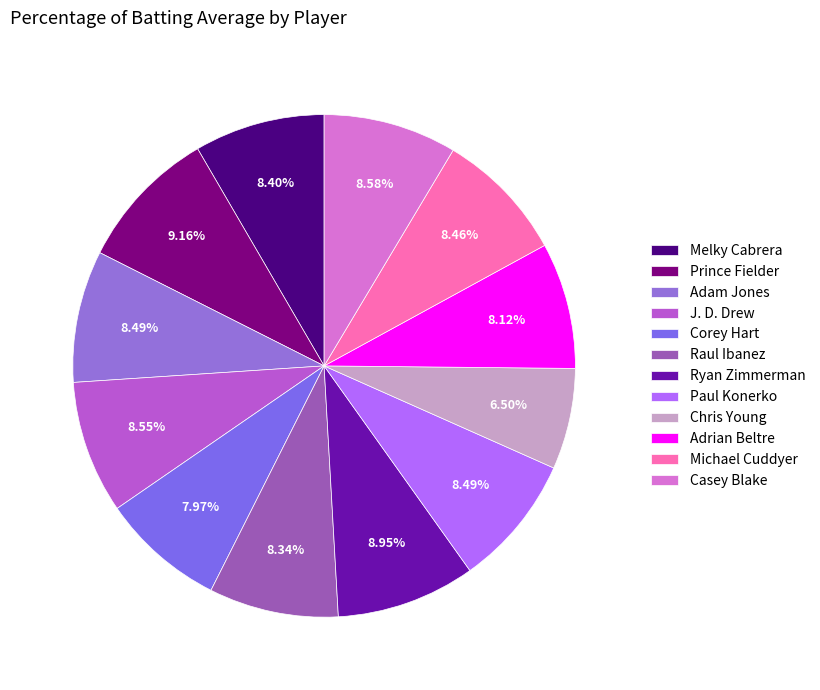

Count the number of slices in the pie.

12